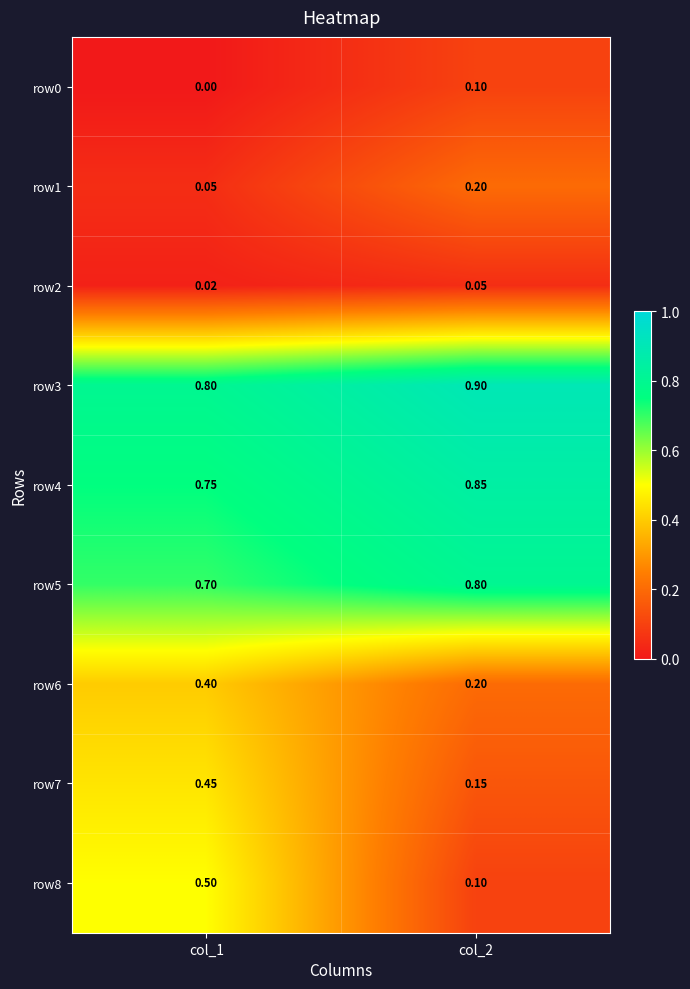

Is the value of row1 at col_1 greater than the value of row6 at col_1?

No